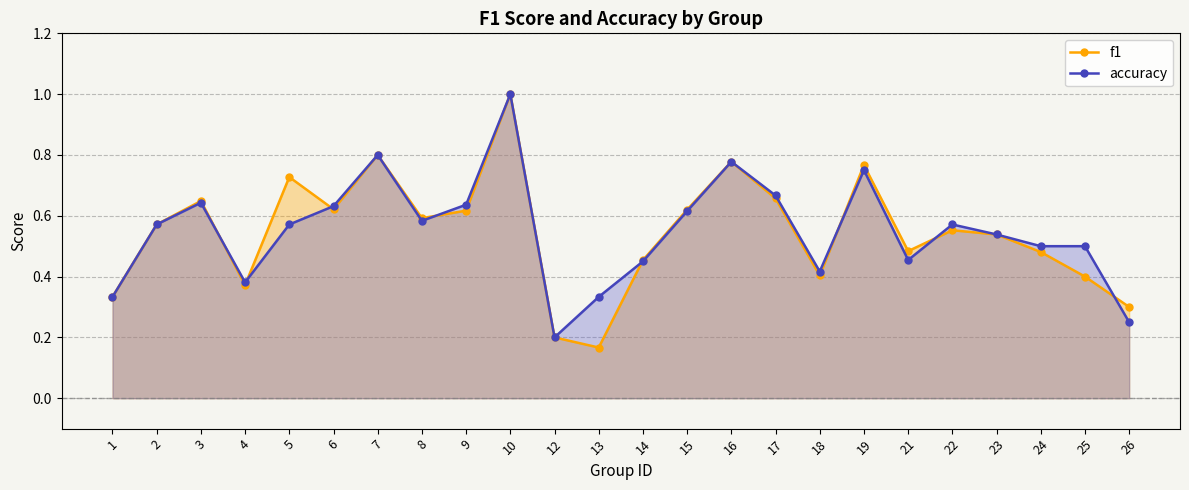

Reading right to left, what are all the values shown in this chart?

f1: 26=0.3	25=0.4	24=0.5	23=0.5	22=0.6	21=0.5	19=0.8	18=0.4	17=0.7	16=0.8	15=0.6	14=0.5	13=0.2	12=0.2	10=1.0	9=0.6	8=0.6	7=0.8	6=0.6	5=0.7	4=0.4	3=0.6	2=0.6	1=0.3
accuracy: 26=0.2	25=0.5	24=0.5	23=0.5	22=0.6	21=0.5	19=0.8	18=0.4	17=0.7	16=0.8	15=0.6	14=0.5	13=0.3	12=0.2	10=1.0	9=0.6	8=0.6	7=0.8	6=0.6	5=0.6	4=0.4	3=0.6	2=0.6	1=0.3